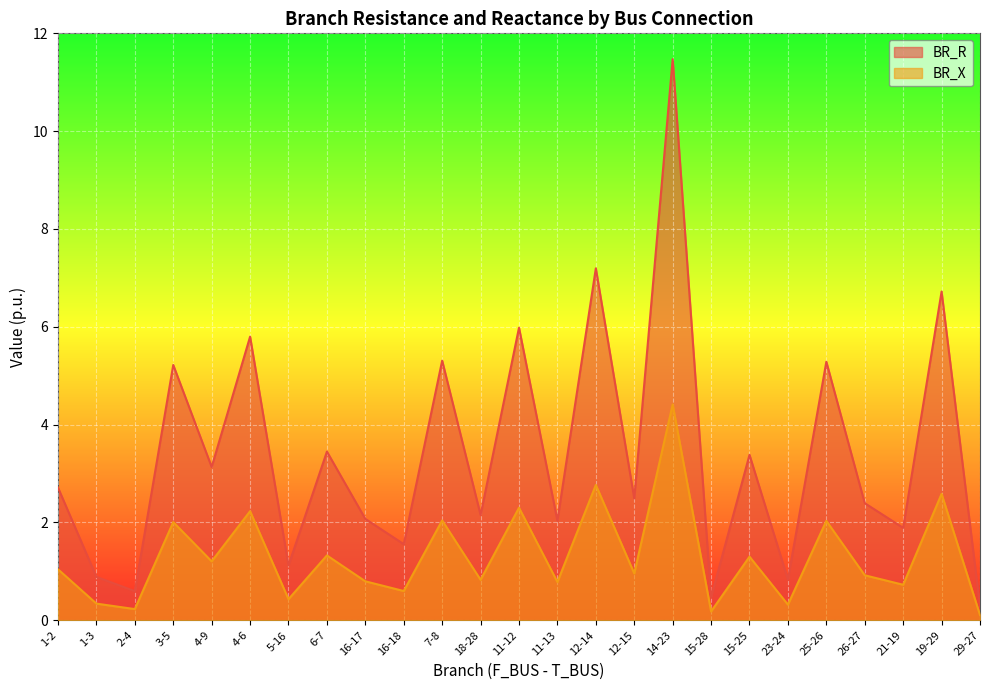

What is the difference between the highest and lowest values at 15-25?

2.1